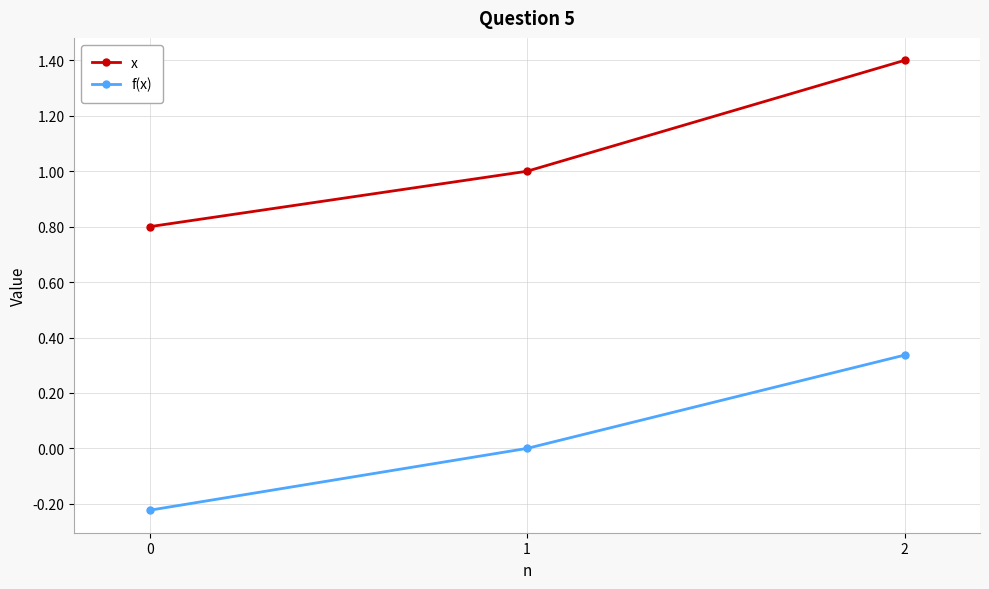

What is the greatest value displayed?

1.4